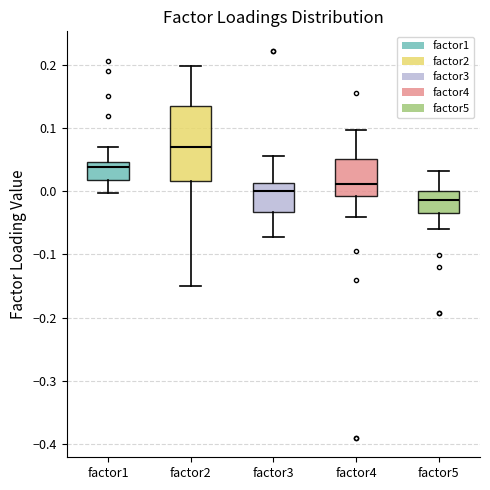

Where is the lower edge of the box for factor5 on the y-axis? The values are not printed on the chart, so give them approximately, as read against the axis.

-0.03